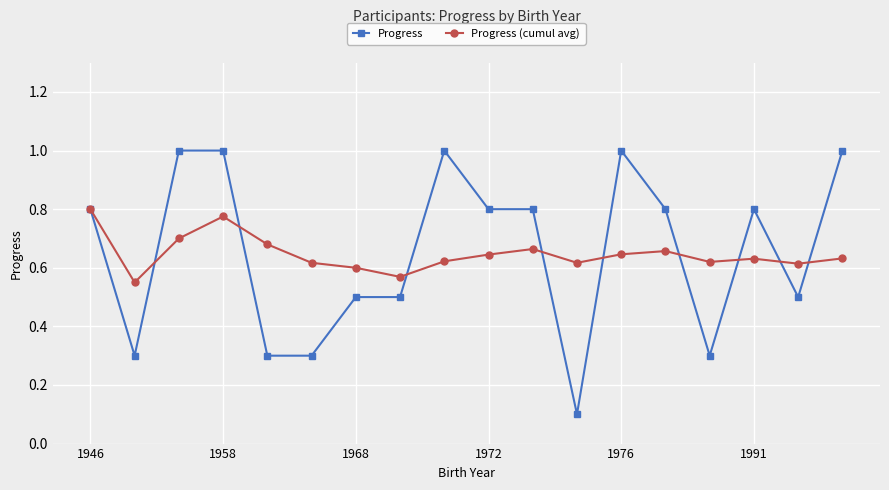

Which series ends up on top after the final intersection of Progress (cumul avg) and Progress?

Progress